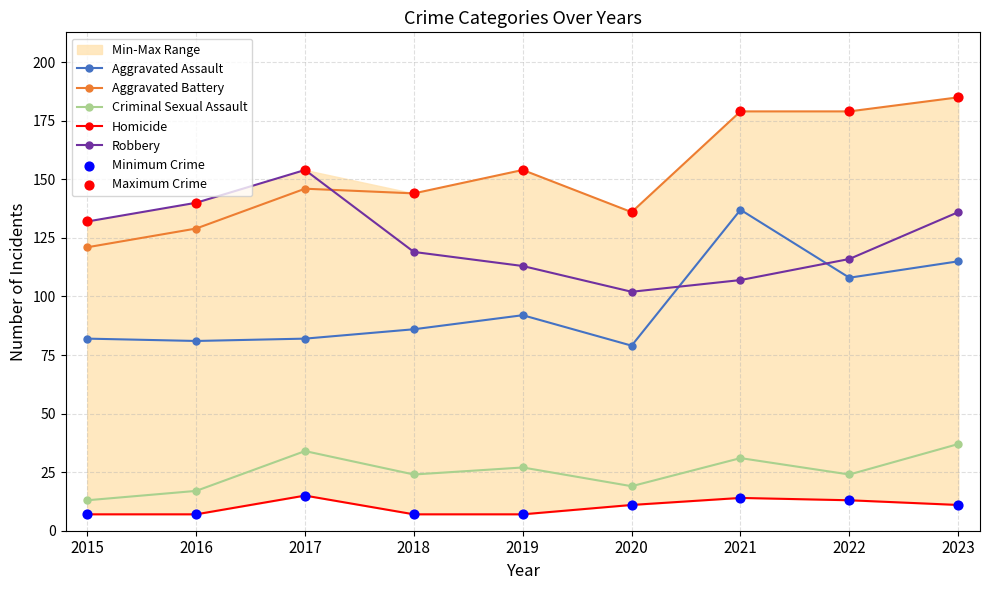

What are all the series names shown in the legend?

Aggravated Assault, Aggravated Battery, Criminal Sexual Assault, Homicide, Robbery